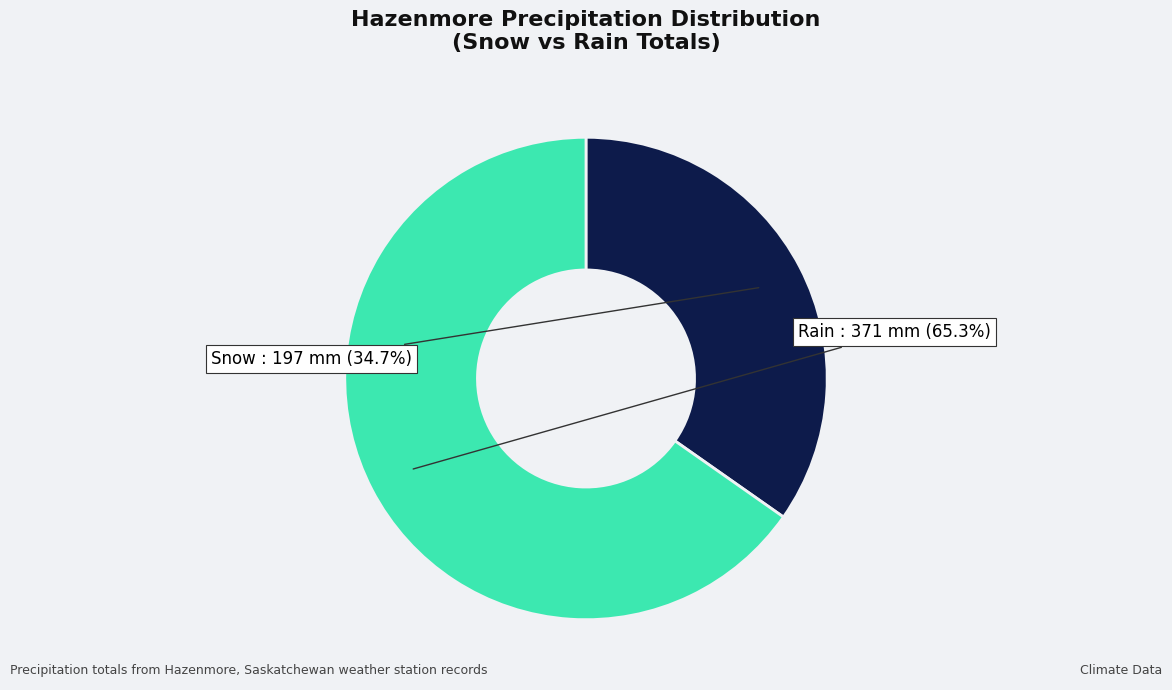

Count the number of slices in the pie.

2